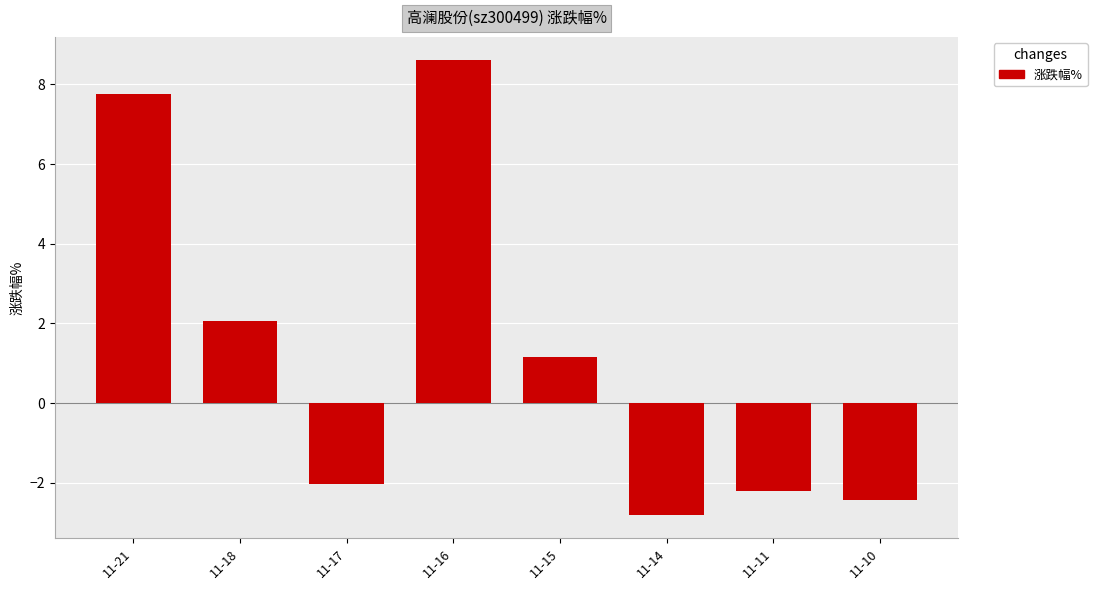

Reading right to left, list all the values displayed in this chart.

-2.4	-2.2	-2.8	1.2	8.6	-2.0	2.1	7.8